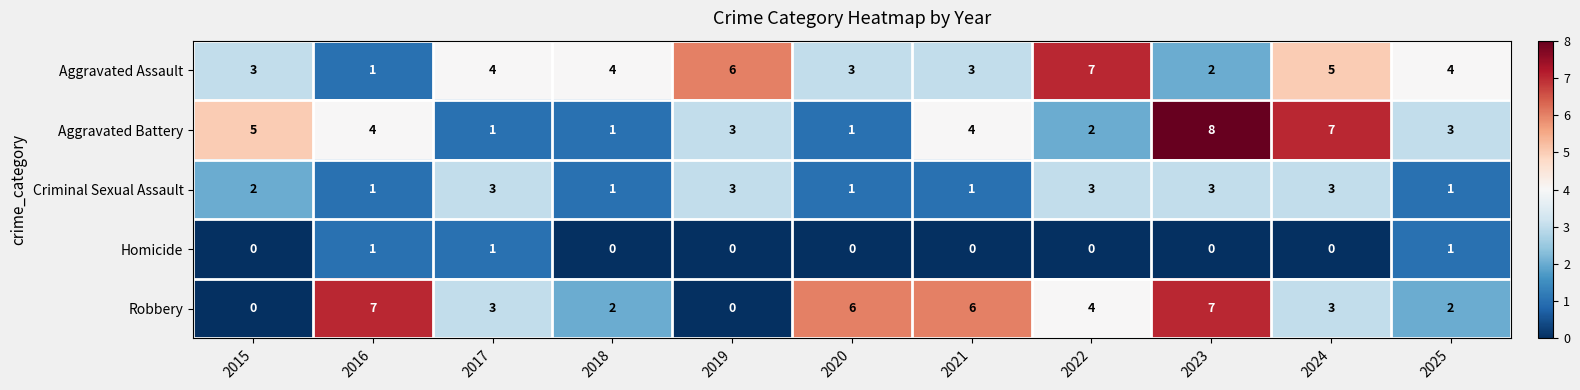

At which label does Aggravated Assault reach its minimum?

2016